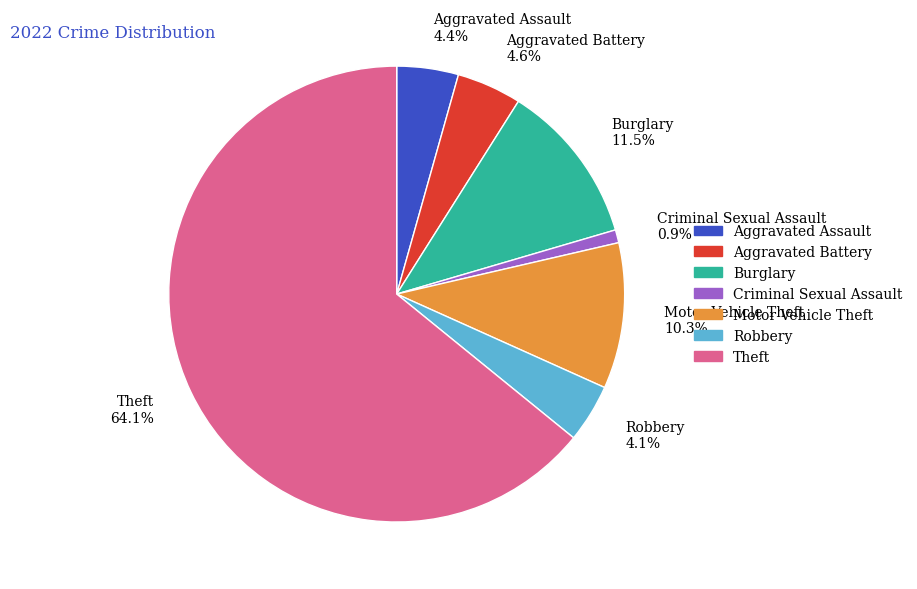

Count the number of slices in the pie.

7